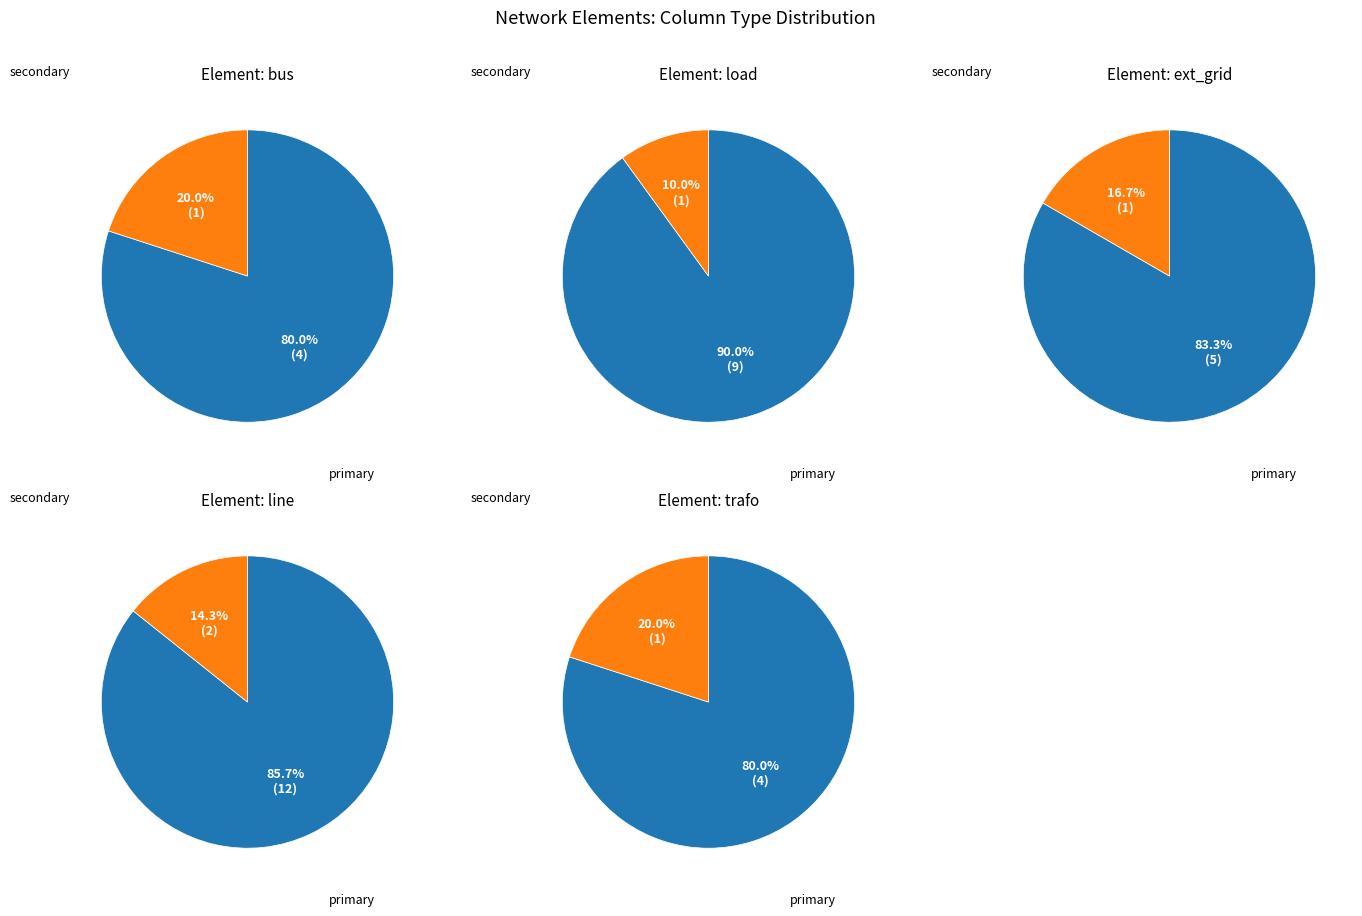

What portion of the pie excludes bus?

87.5%